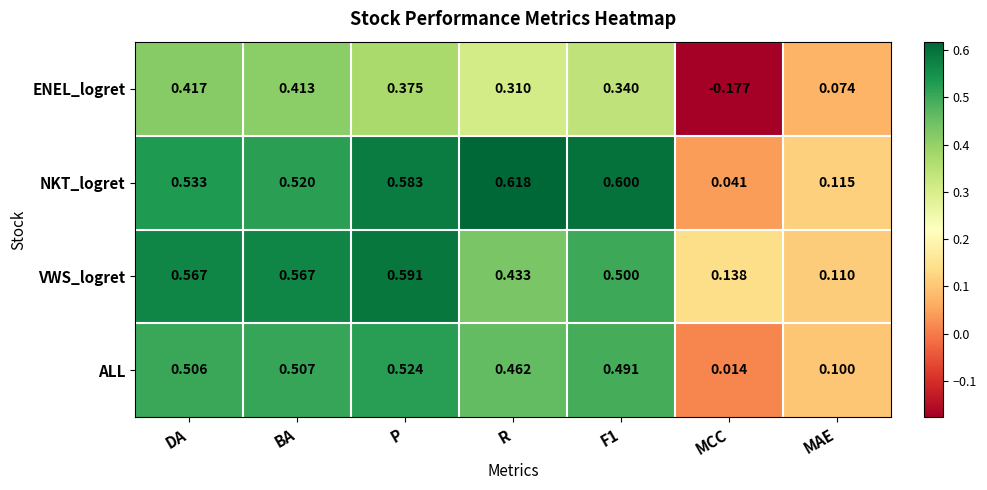

Where is NKT_logret nearest to the value 0?

MCC